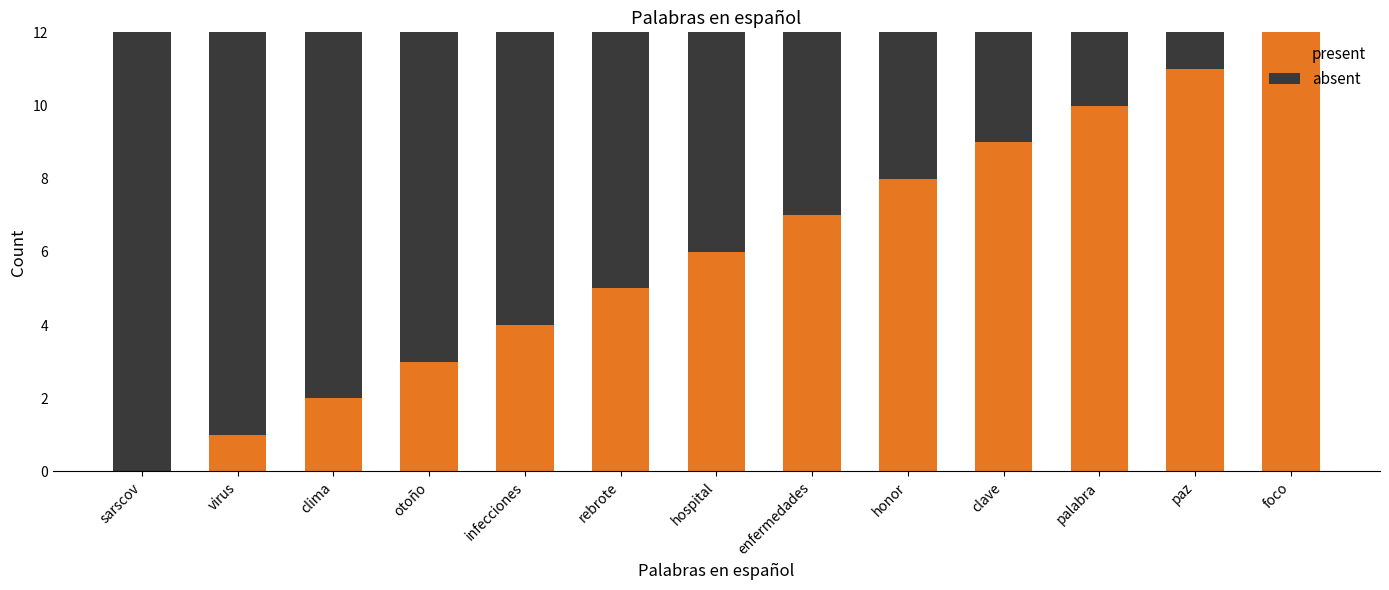

The present series shows 6 at paz. True or false?

False